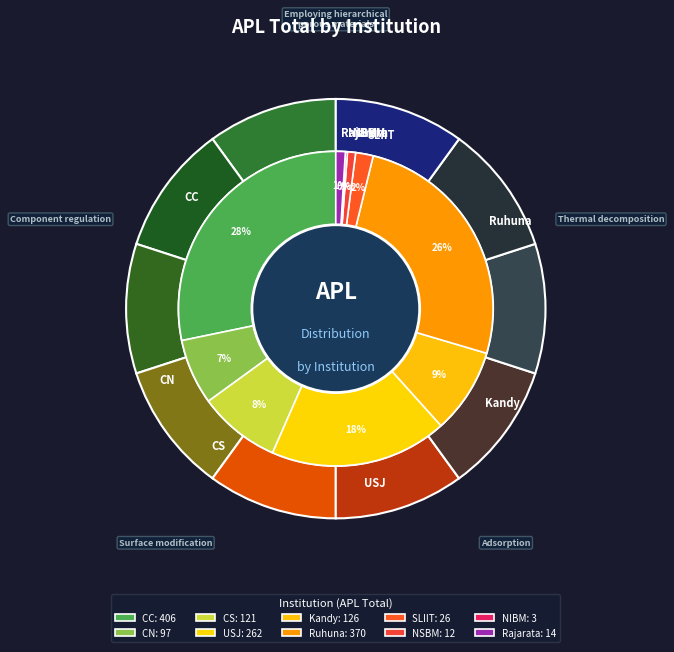

Combined, what portion of the pie is NIBM and CN?

7.0%